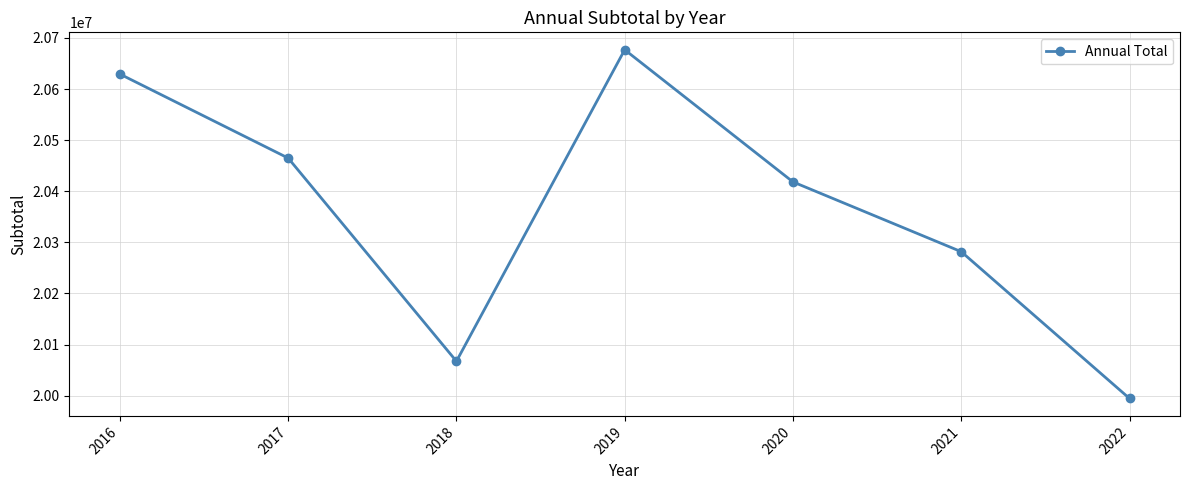

What is the ratio of the value at 2020 to the value at 2016?

1.0